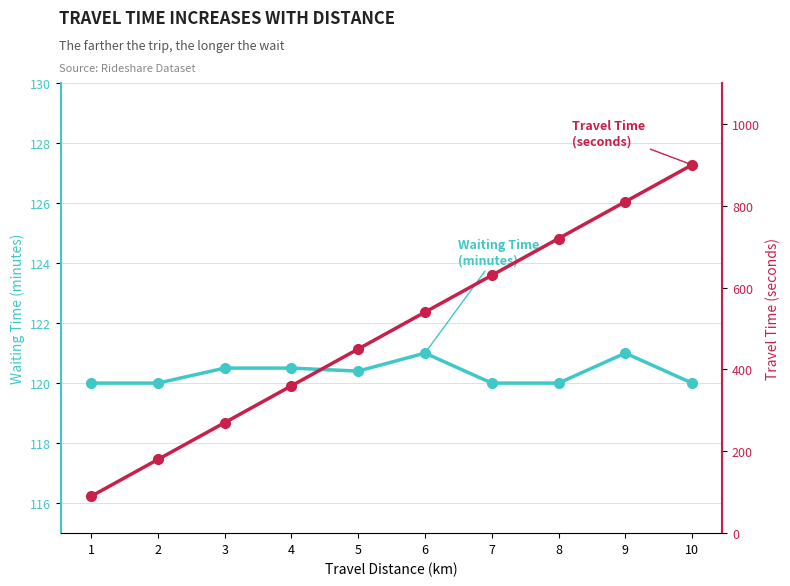

The value of Waiting Time
(minutes) at 2 is 120.0. True or false?

True